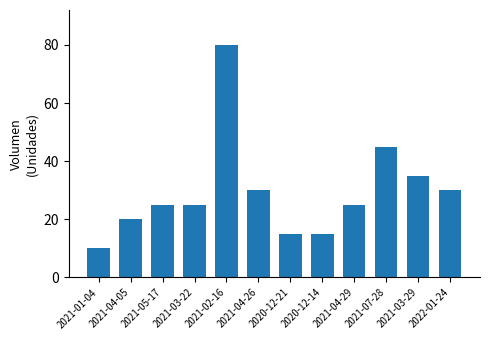

Which has a higher value, 2021-01-04 or 2021-03-29?

2021-03-29